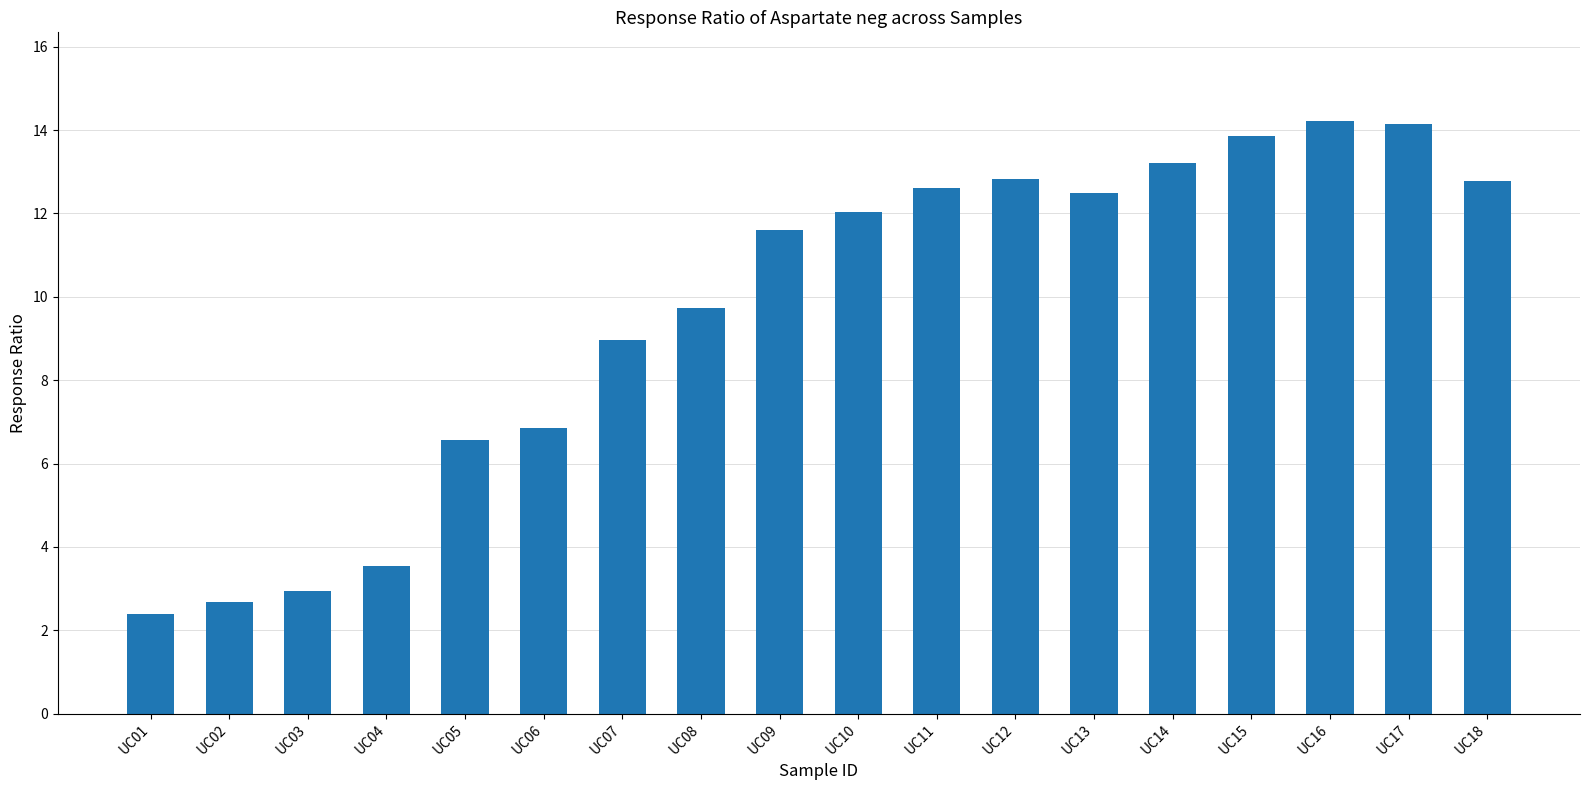

The value at UC12 is 12.8. True or false?

True